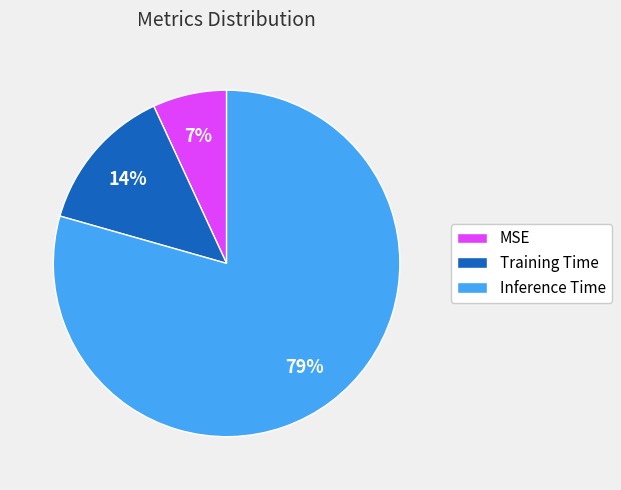

True or false: MSE accounts for 7% of the total.

True